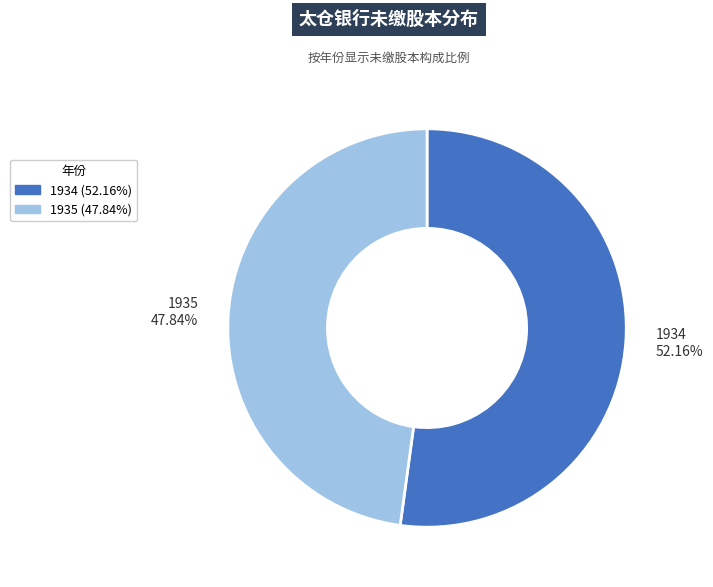

To the nearest percent, what is the difference between the 1934 and 1935 slice percentages?

4%